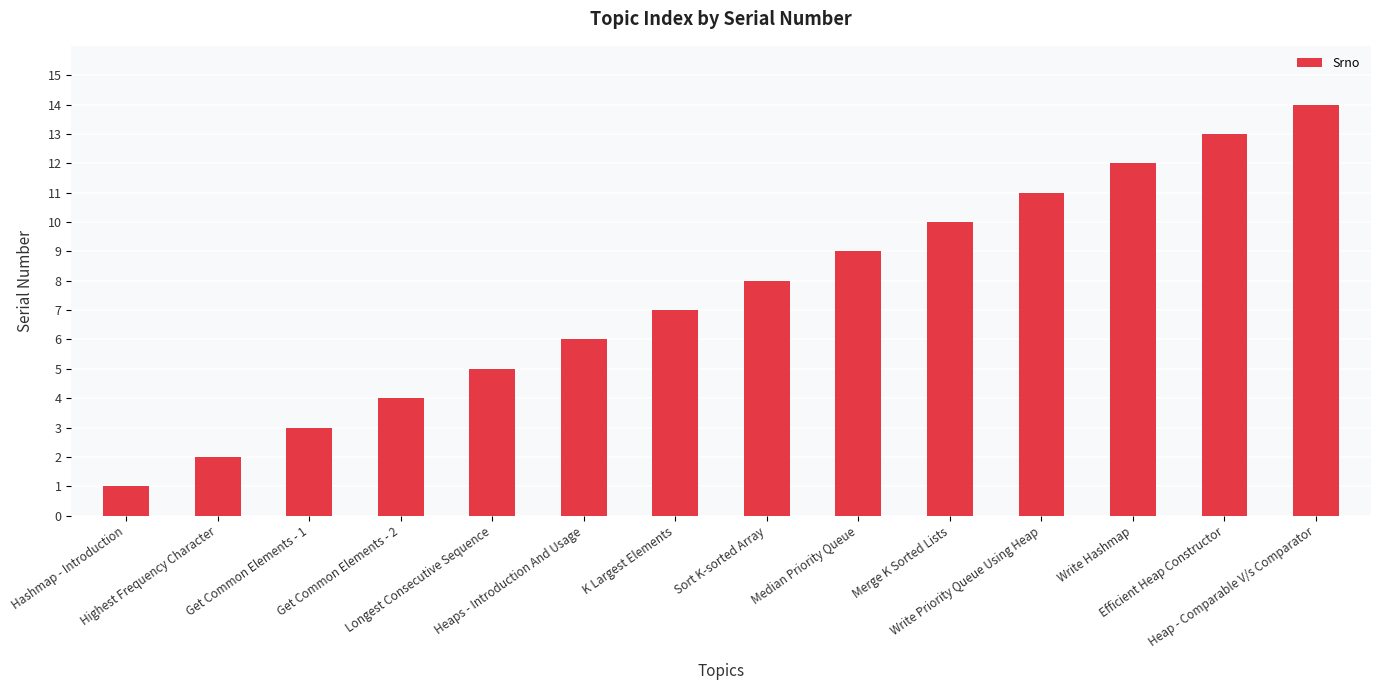

Approximately how many times larger is the value at Longest Consecutive Sequence compared to Efficient Heap Constructor?

0.4